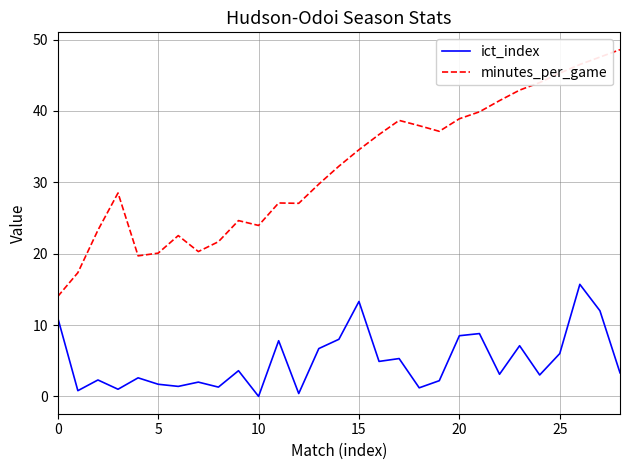

Which series has the largest total across all categories?

minutes_per_game